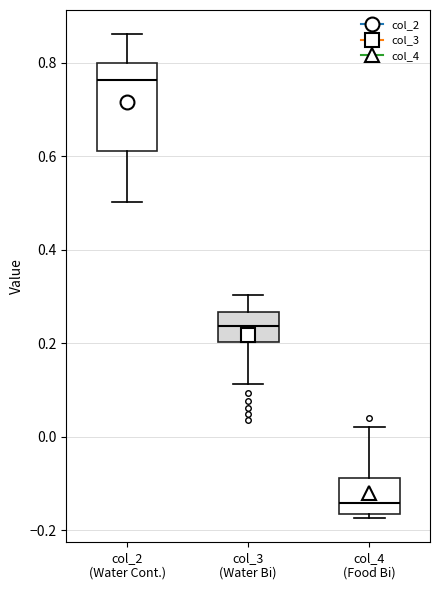

Reading left to right, transcribe this box plot: for each box, give where its median line is, the range the box spans, and where its two whiskers end, as read against the y-axis. The values are not printed on the chart, so give them approximately, as read against the axis.

col_2 (Water Cont.): median 0.76, box 0.62 to 0.80, whiskers 0.50 to 0.86
col_3 (Water Bi): median 0.24, box 0.20 to 0.26, whiskers 0.12 to 0.30
col_4 (Food Bi): median -0.14, box -0.16 to -0.08, whiskers -0.18 to 0.02